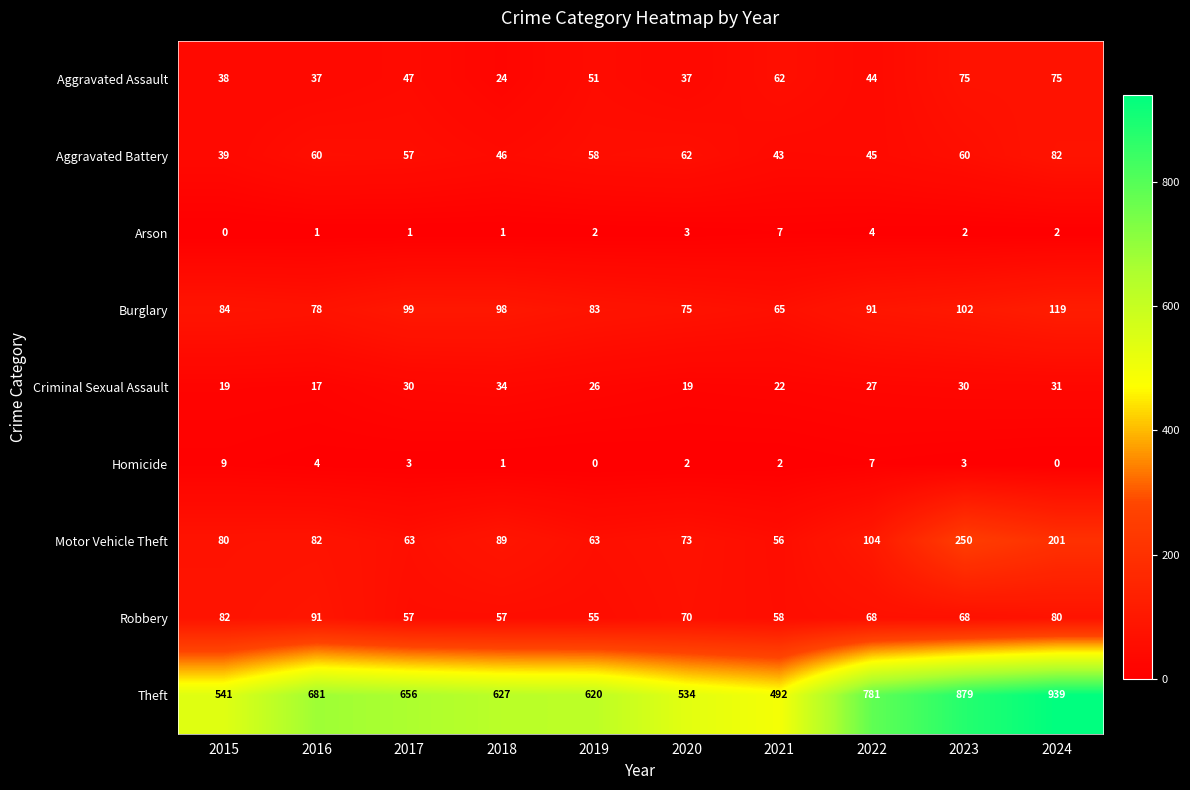

Which series has the largest range (max minus min)?

Theft